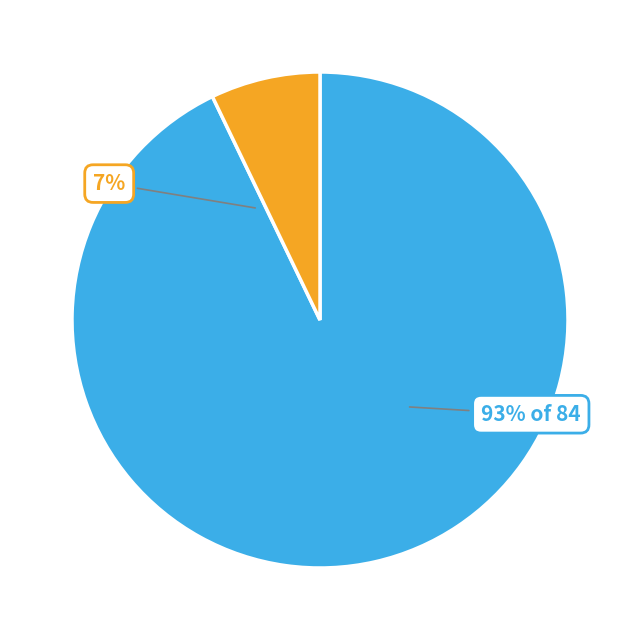

To the nearest percent, what is the average slice percentage?

50%